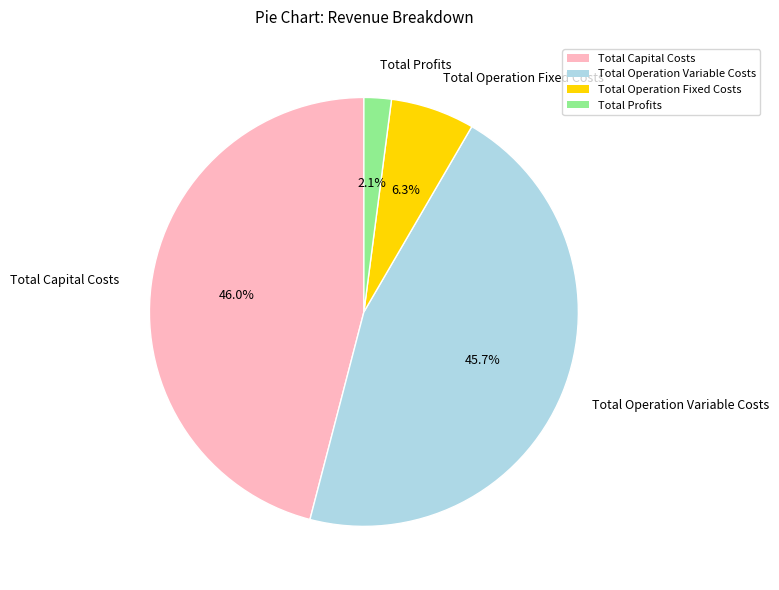

To the nearest percent, what is the average slice percentage?

25%